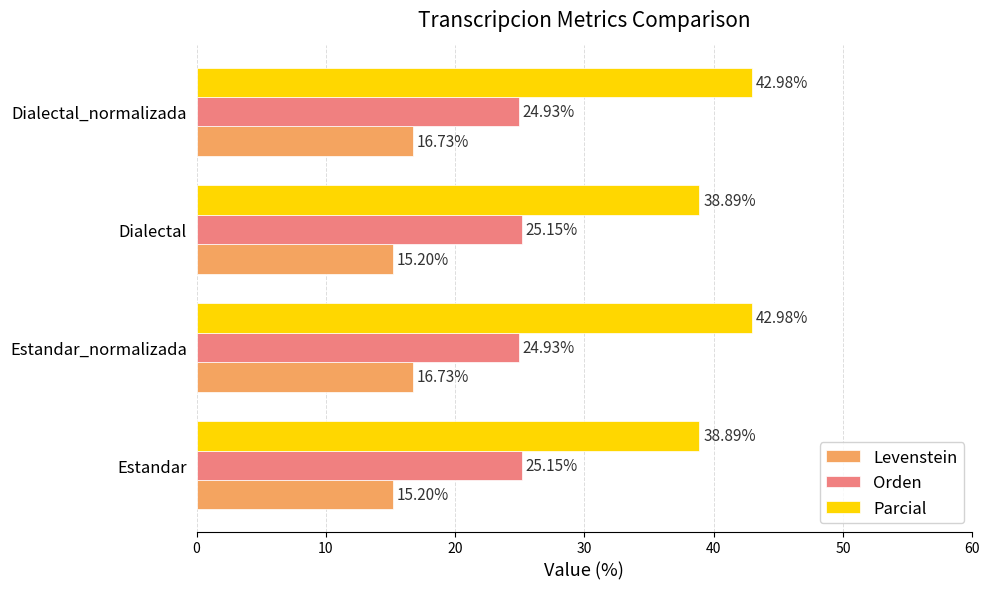

What is the sum of all Parcial values?

163.7